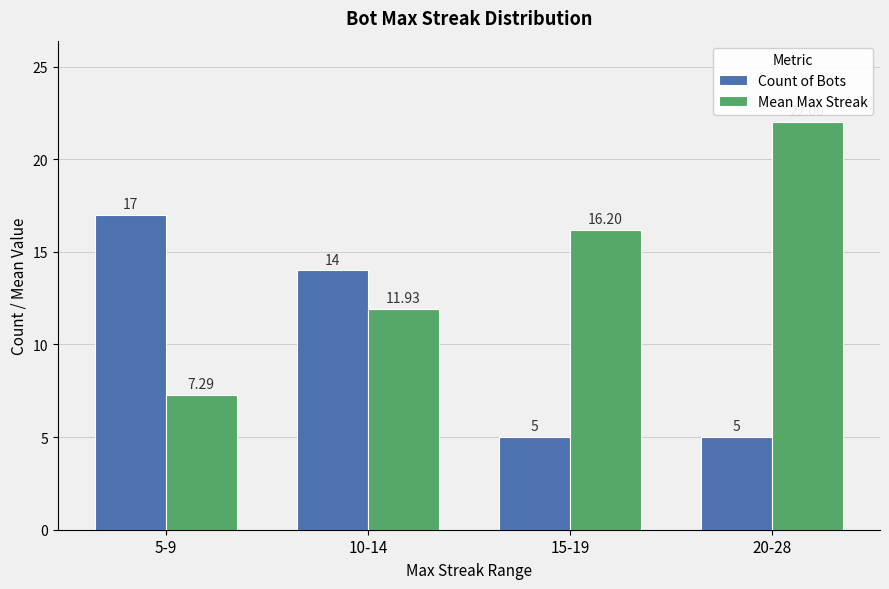

At which label does Mean Max Streak first exceed 16?

15-19